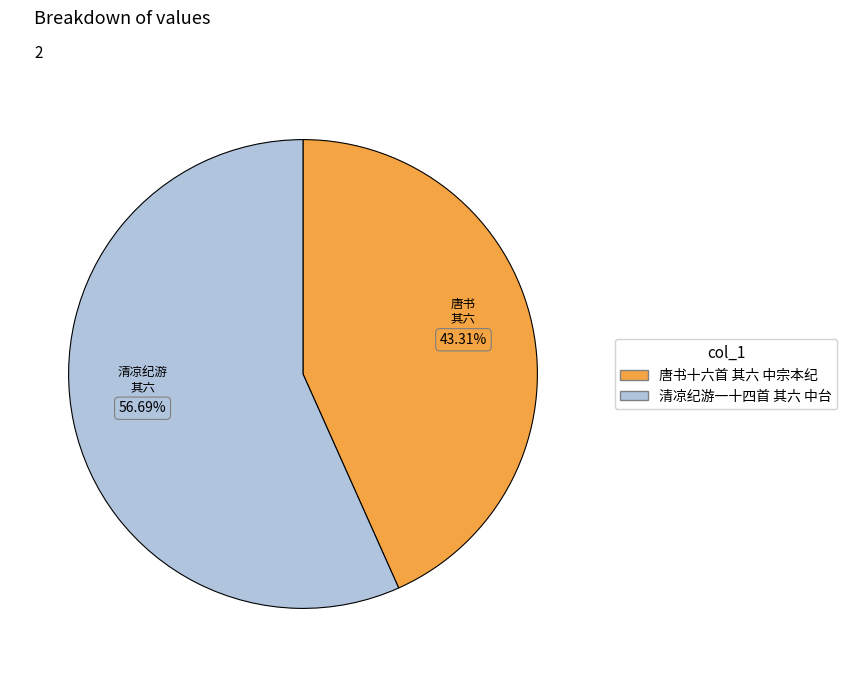

Do 唐书十六首 其六 中宗本纪 and 清凉纪游一十四首 其六 中台 together represent more than half of the pie?

Yes